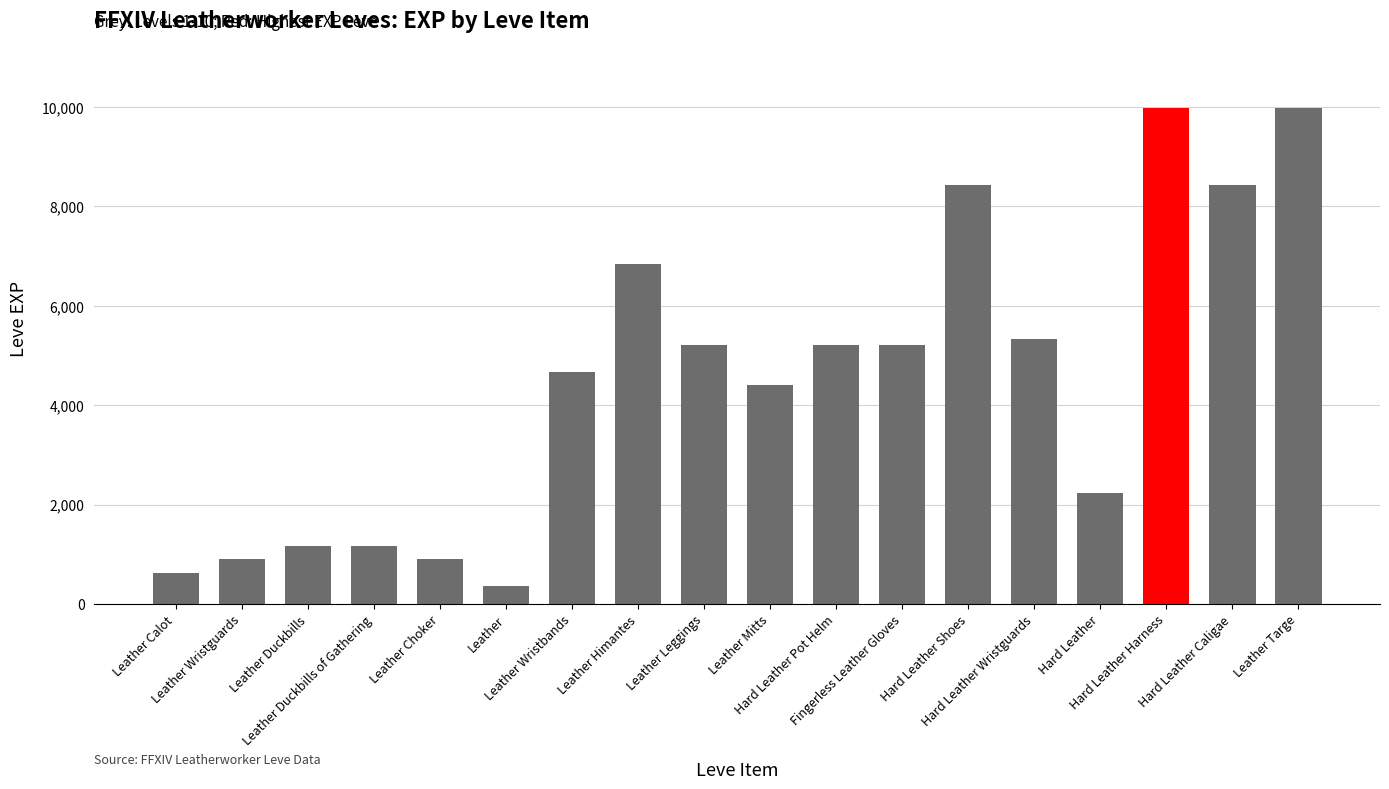

Reading left to right, what are all the values shown in this chart?

630	900	1160	1160	900	370	4660	6840	5220	4410	5220	5220	8430	5330	2230	9990	8430	9990